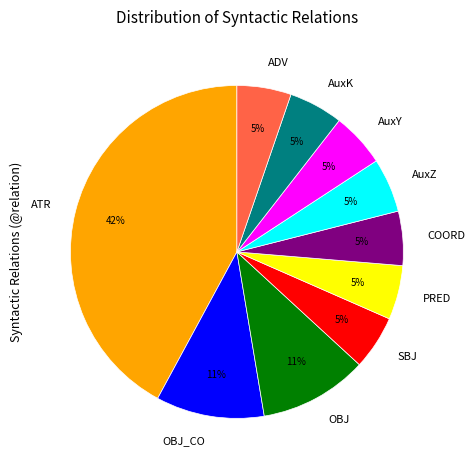

The ATR slice represents 17% of the pie. True or false?

False